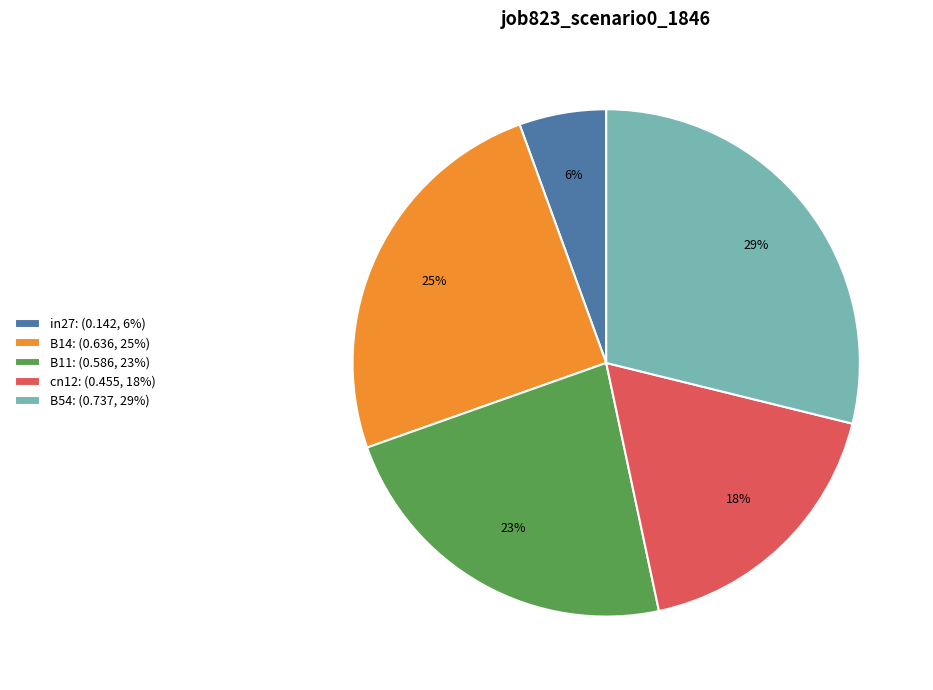

Between in27 and B14, which is larger?

B14